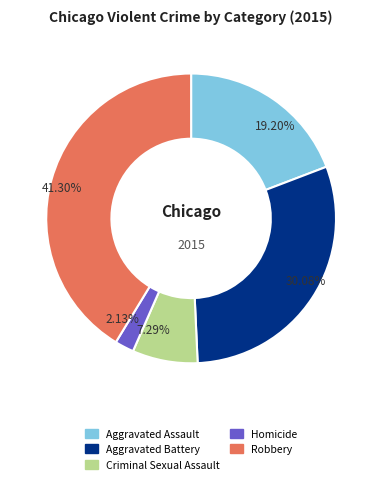

To the nearest percent, what is the difference between the largest and smallest slice percentages?

39%